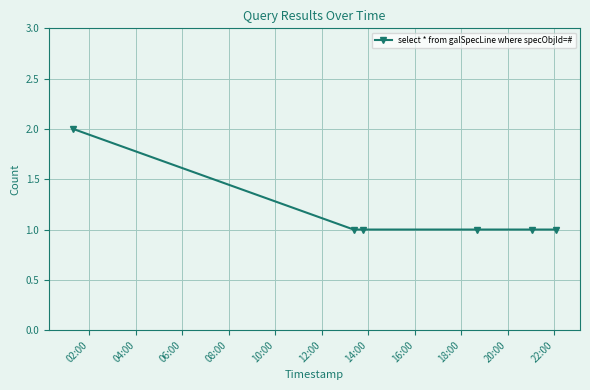

What is the sum of all values?

7